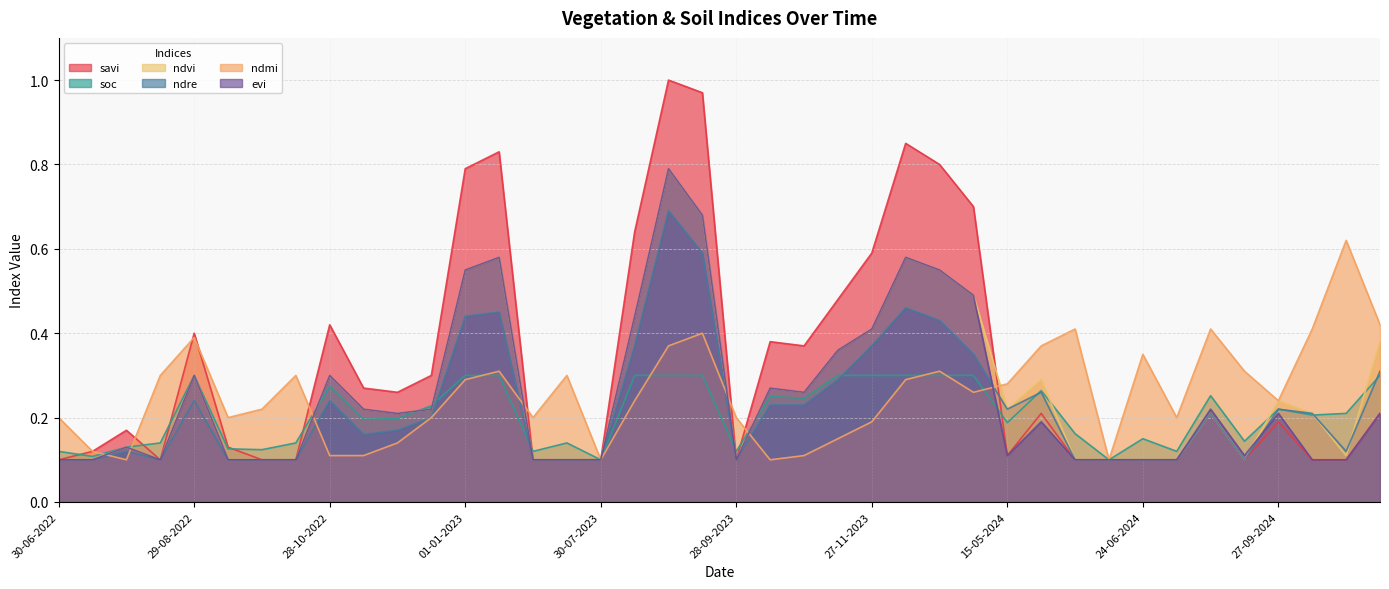

The soc series shows 0.2 at 12-11-2022. True or false?

True